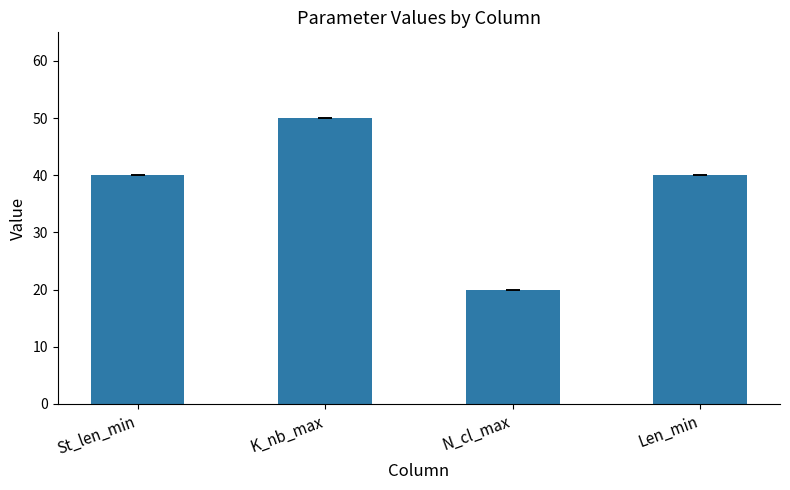

Which category has the lowest value across all series?

N_cl_max